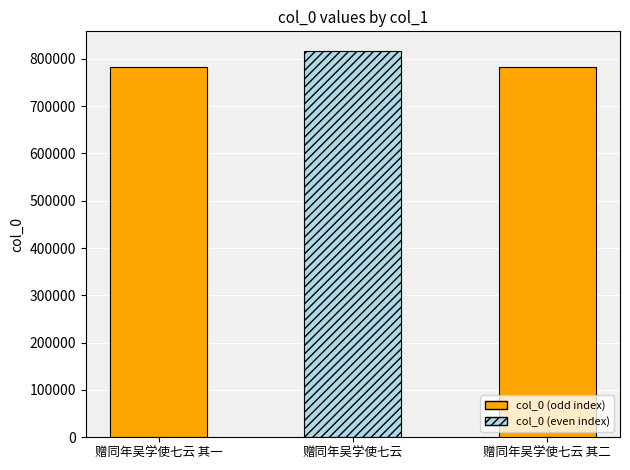

What is the approximate value at 赠同年吴学使七云 其一?

783152